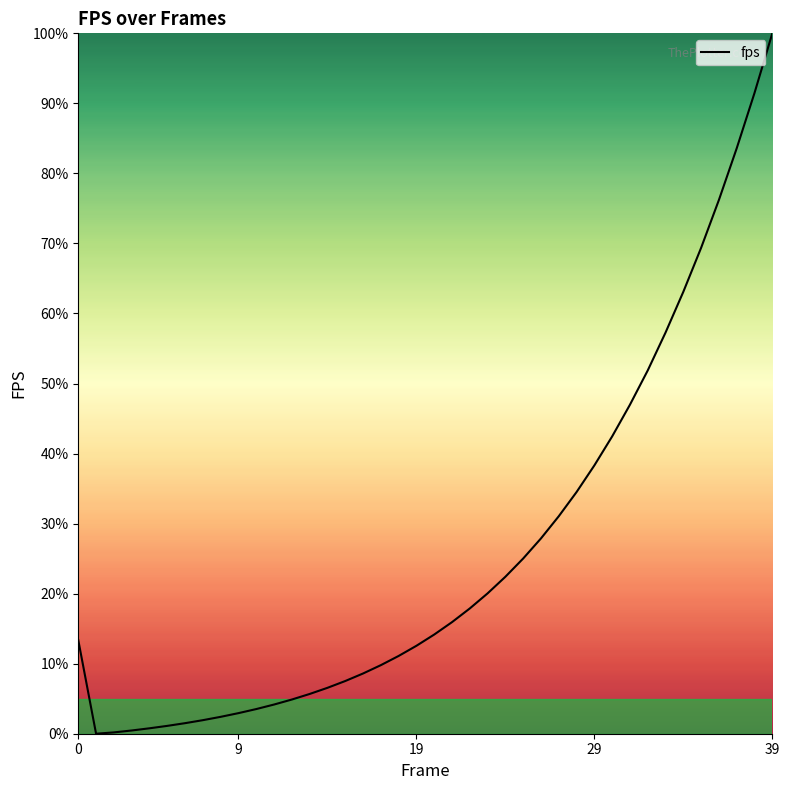

What is the greatest value displayed?

100.0